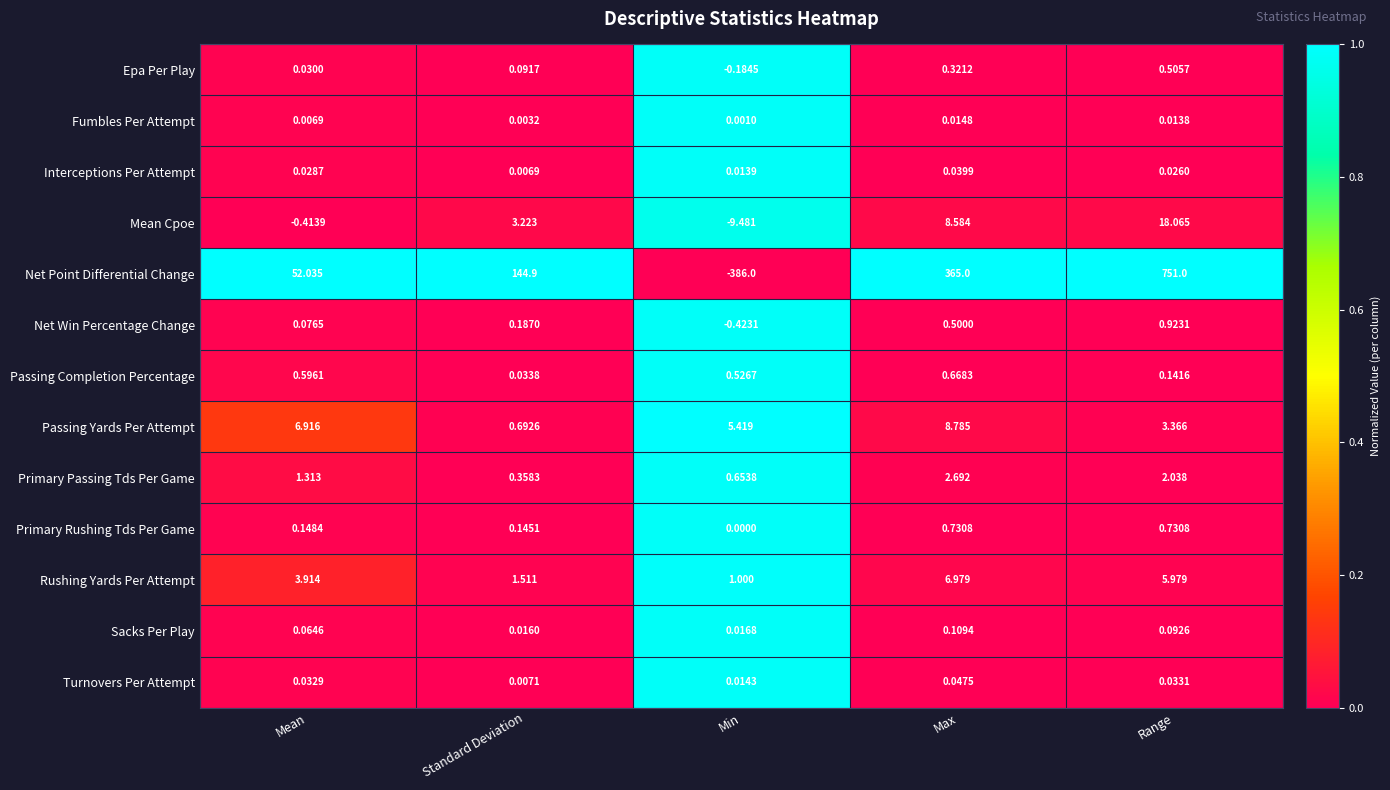

Which series has the largest total across all categories?

Net Point Differential Change